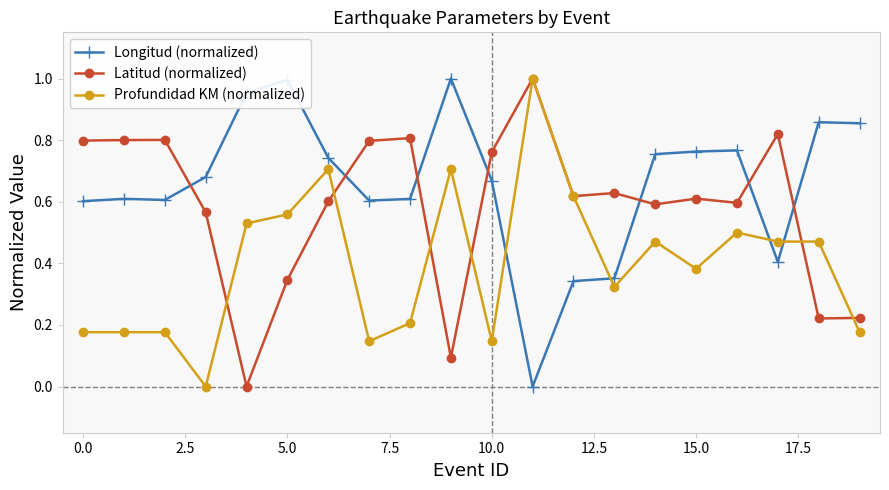

How many lines are shown in the chart?

3